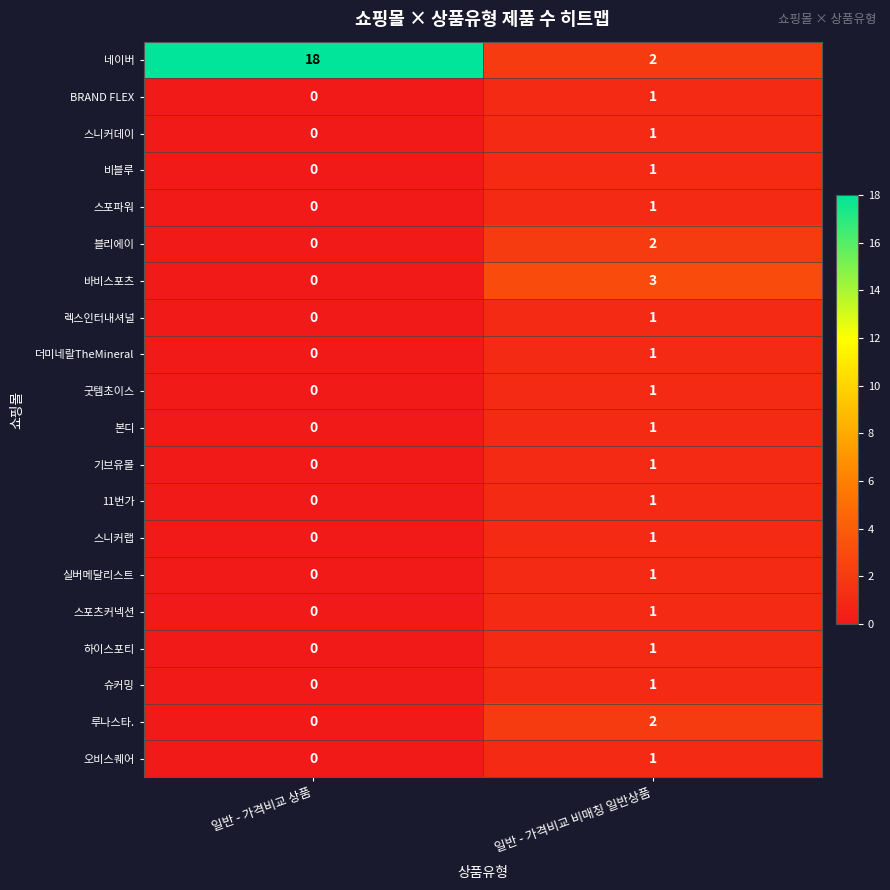

At which category is the sum across all series the highest?

일반 - 가격비교 비매칭 일반상품